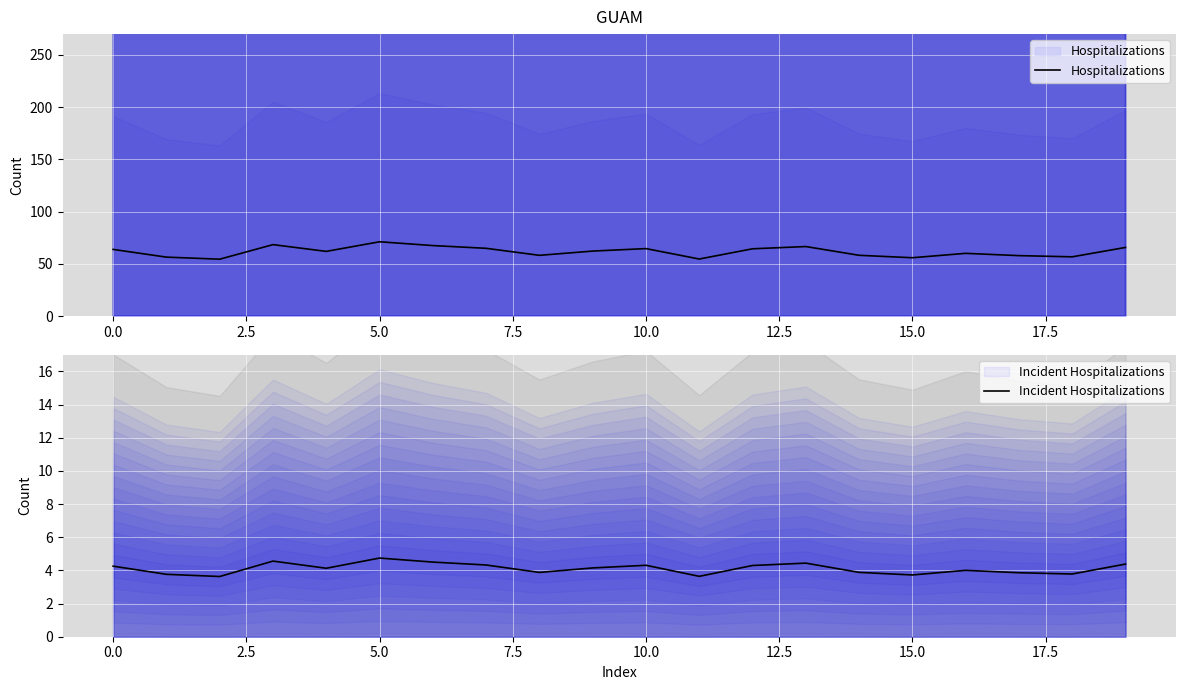

How many distinct data groups are displayed?

2